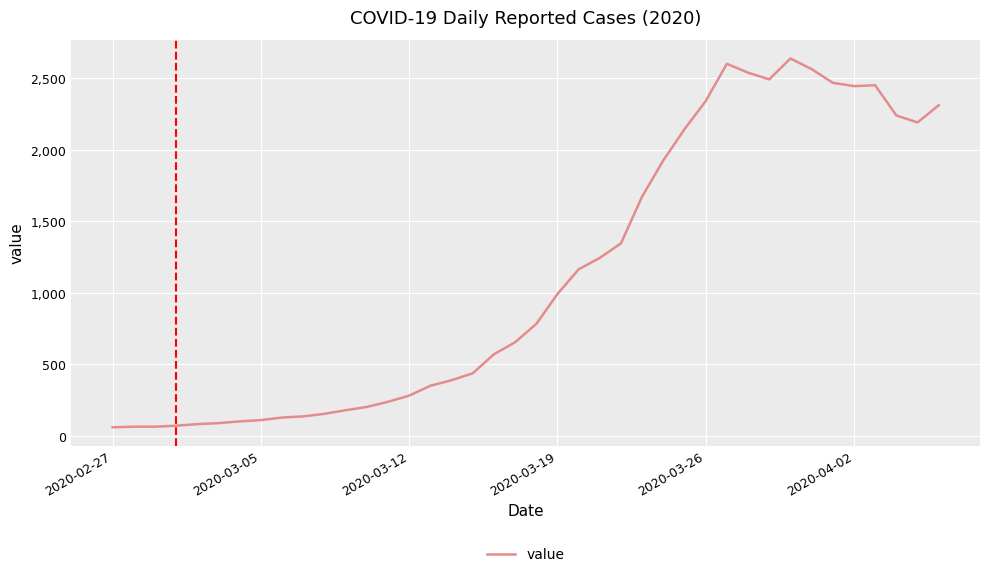

What is the smallest value displayed?

61